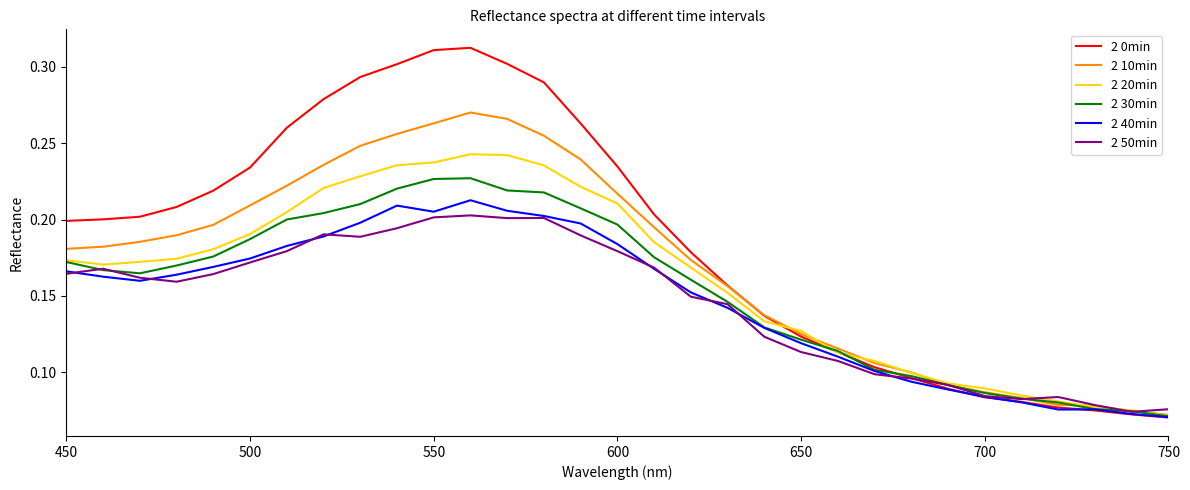

True or false: 2 40min has more than 1 interior local peaks.

True